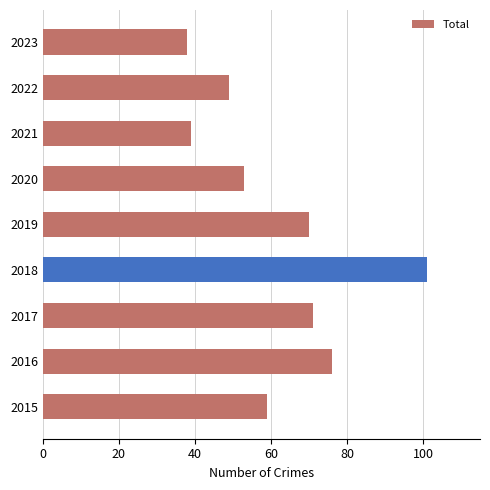

What is the sum of all values?

556